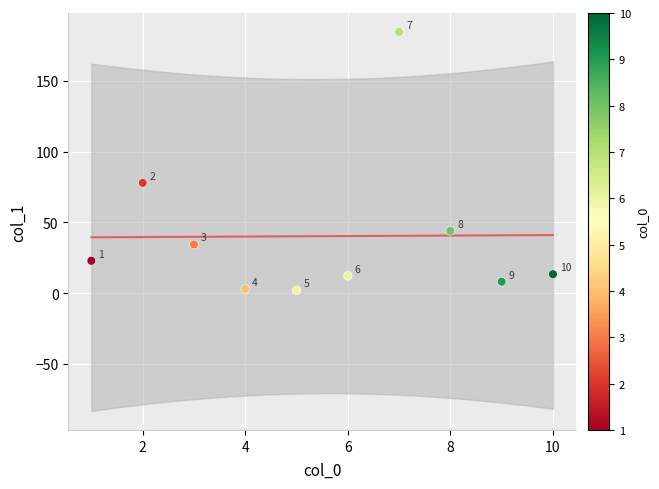

What is the range of Y values (max minus min)?

182.7